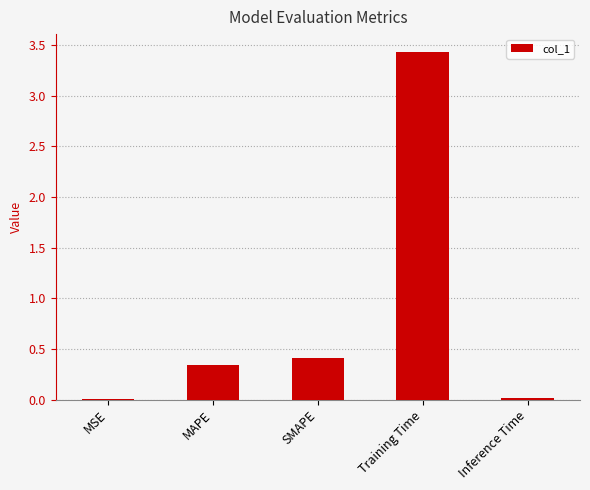

Which category has the highest value across all series?

Training Time